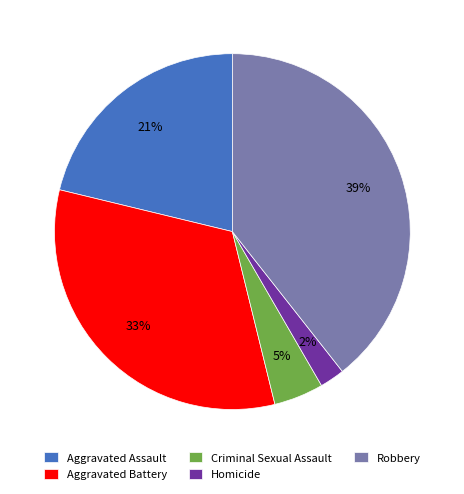

True or false: Aggravated Assault accounts for 21% of the total.

True